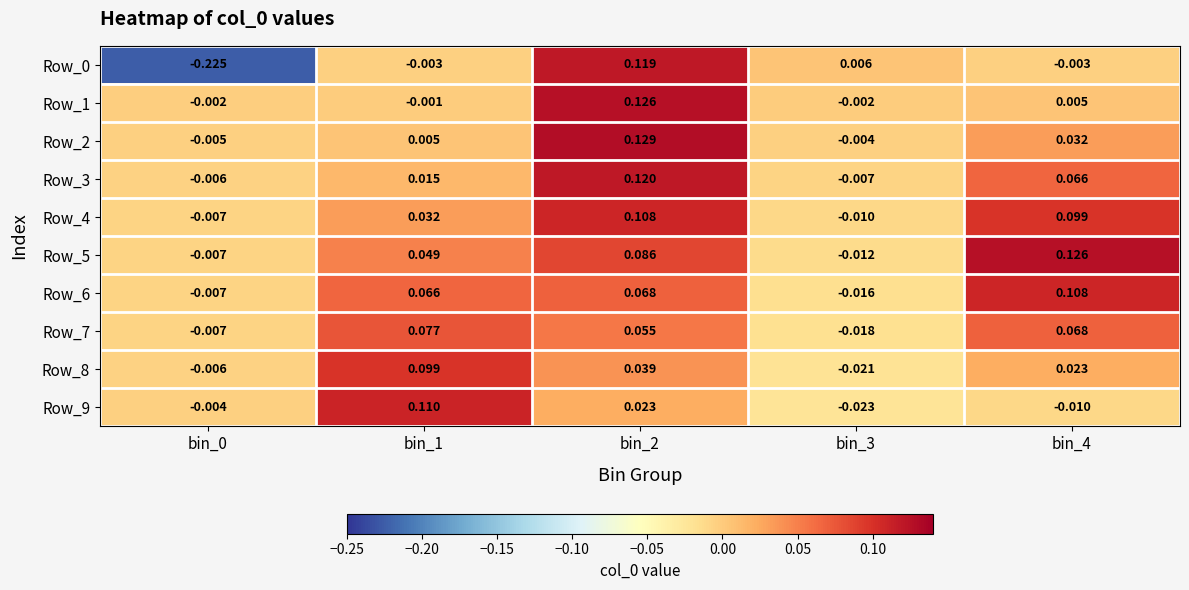

Is the value of Row_9 at bin_1 greater than the value of Row_3 at bin_3?

Yes